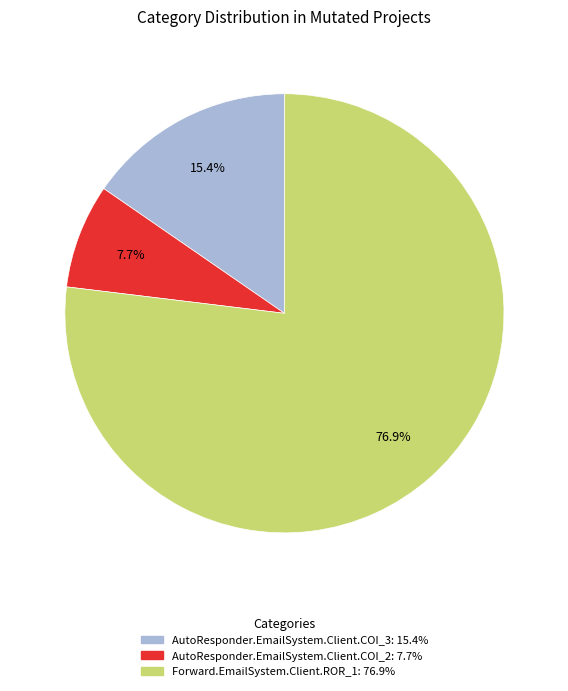

Which slice is the largest?

Forward.EmailSystem.Client.ROR_1